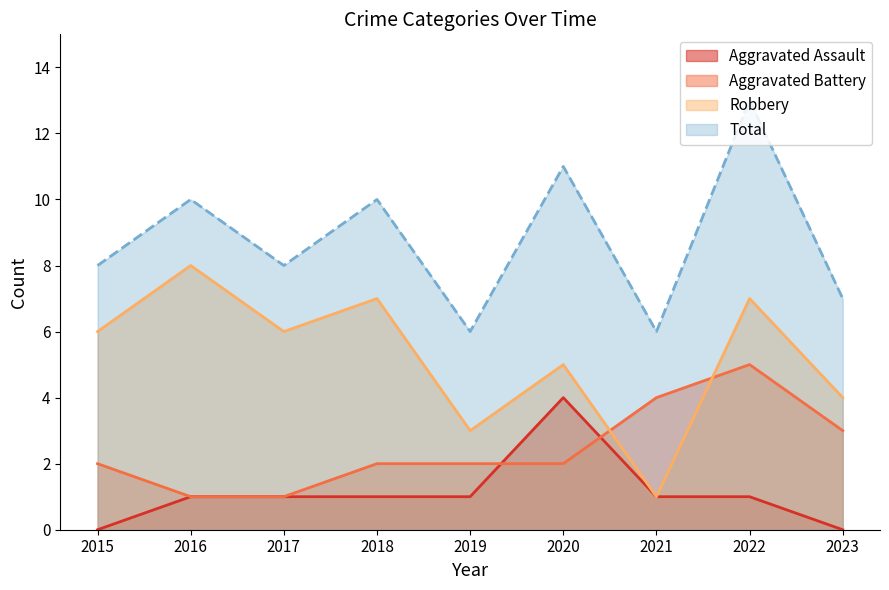

True or false: Aggravated Battery has a value of 3 at 2021.

False